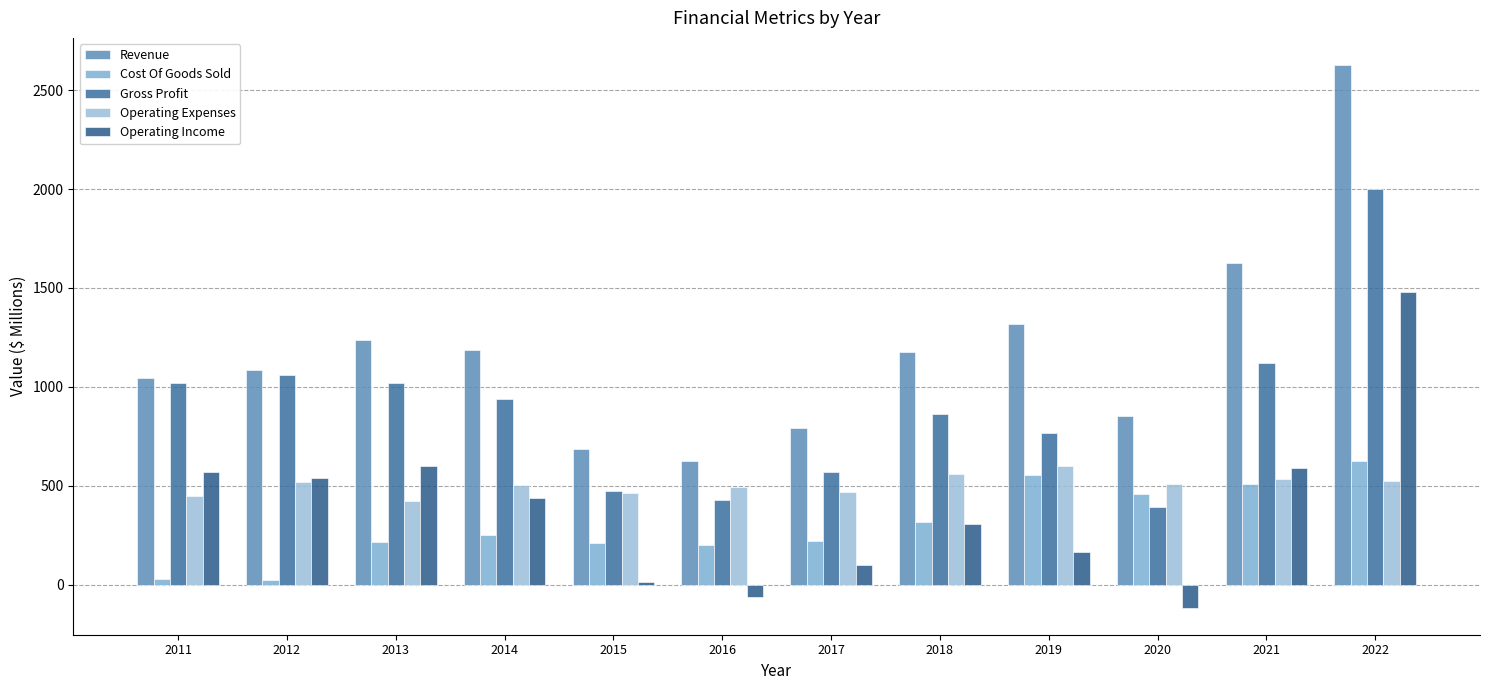

Which series has the widest spread of values?

Revenue